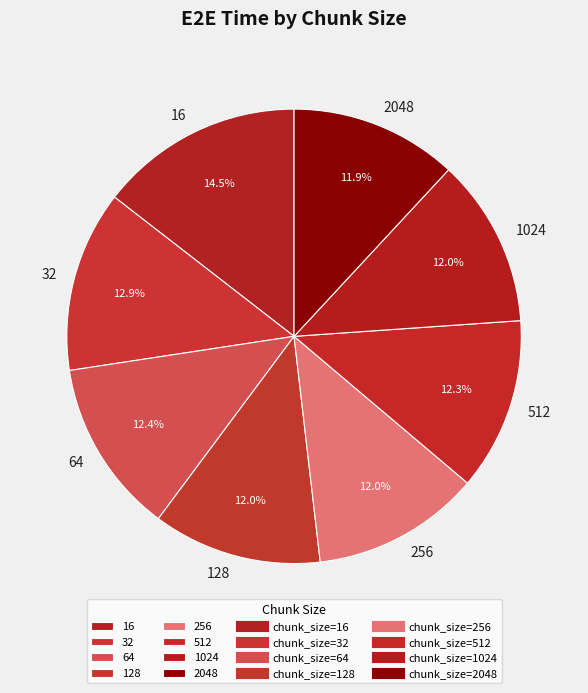

What is the largest slice in the pie chart?

16